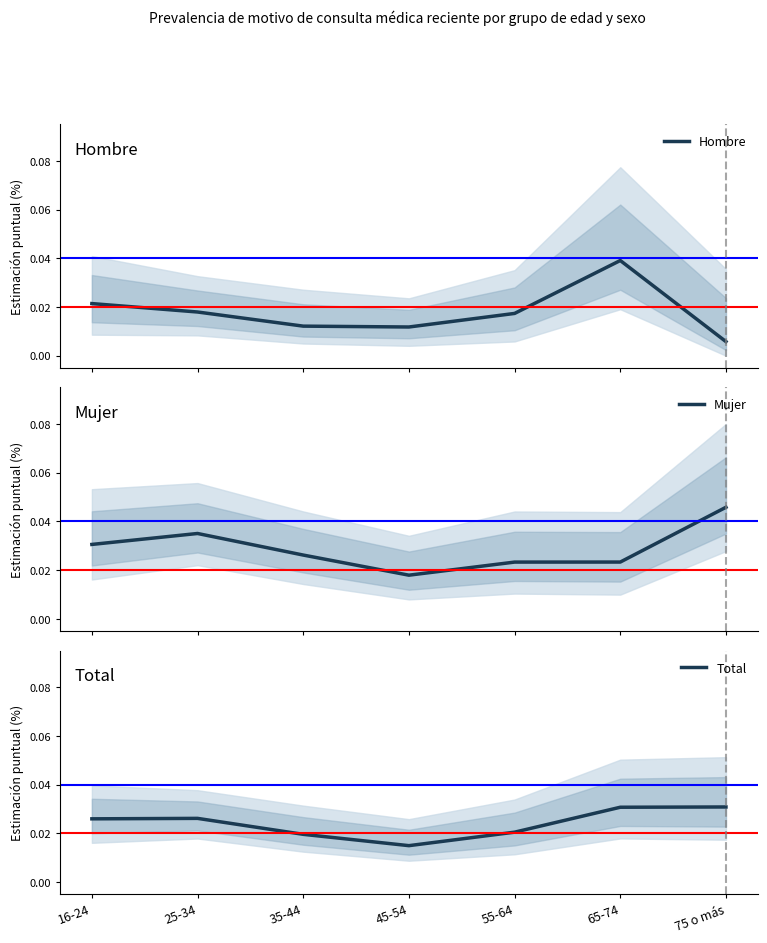

How many times do Total and Hombre cross each other?

2